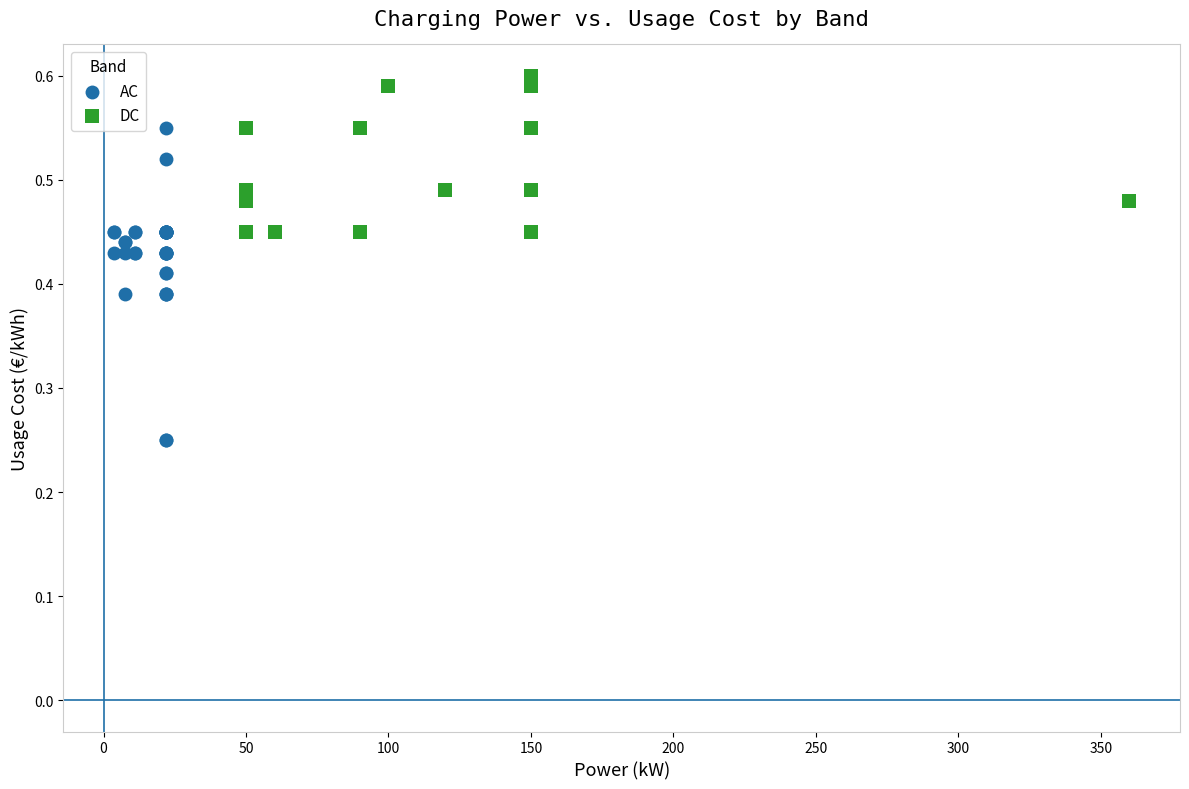

Which series has the widest spread of Y values?

AC